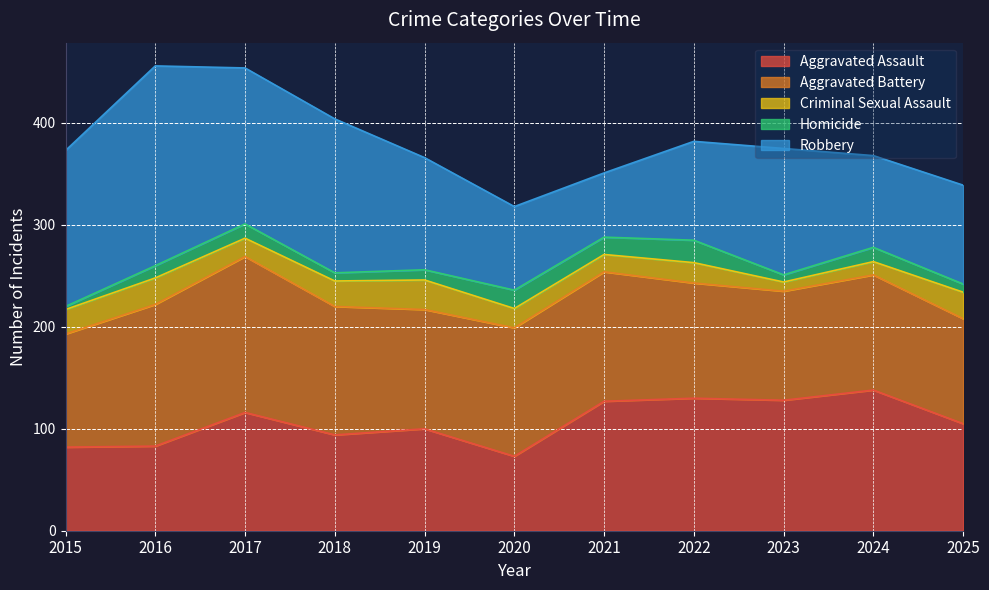

True or false: Aggravated Battery and Homicide cross at least once.

False